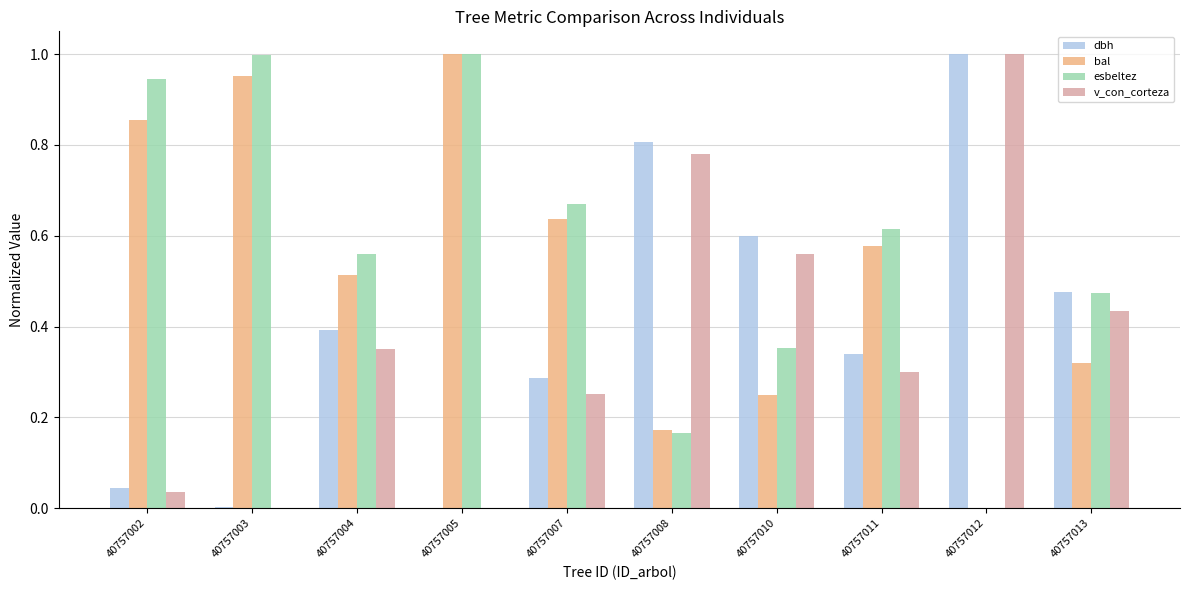

What is the sum of all dbh values?

4.0